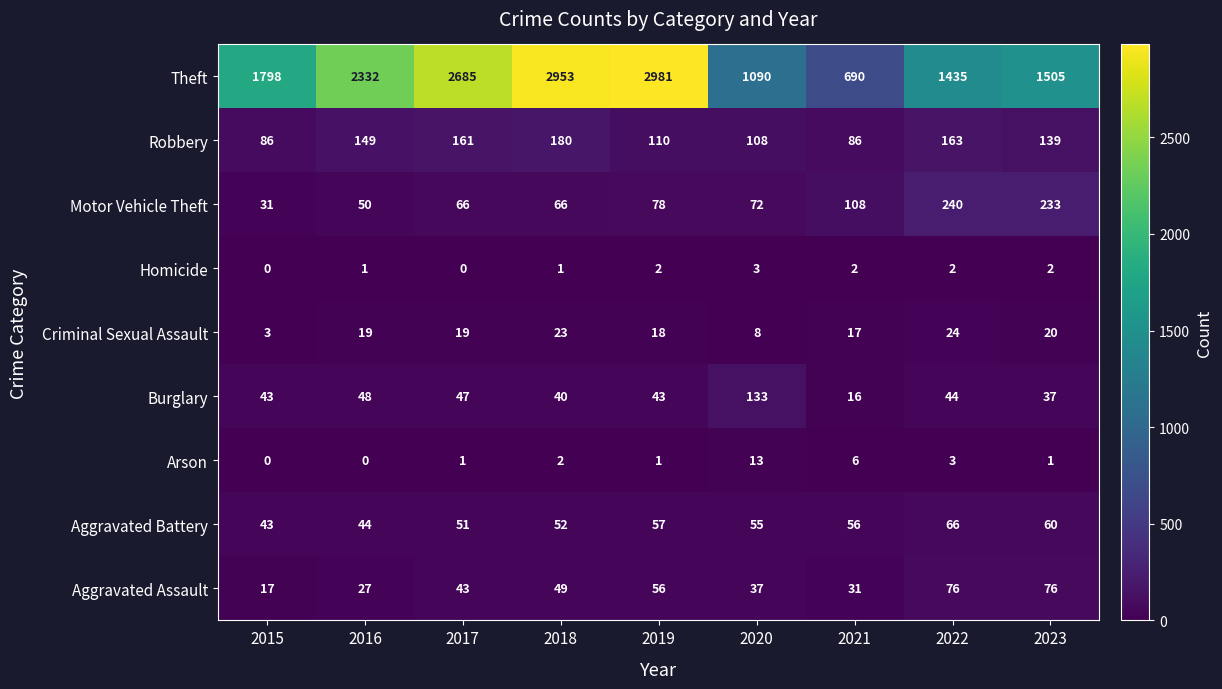

The Burglary series shows 70 at 2022. True or false?

False